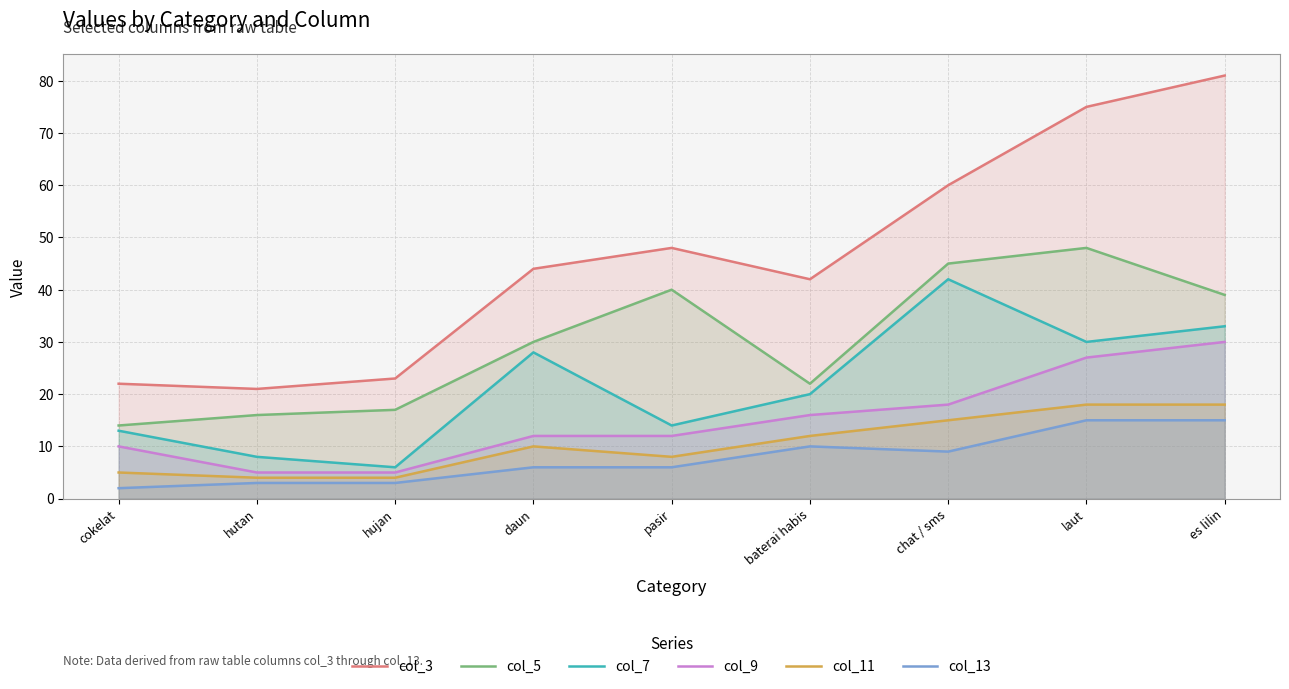

Where is col_9 nearest to the value 17?

baterai habis